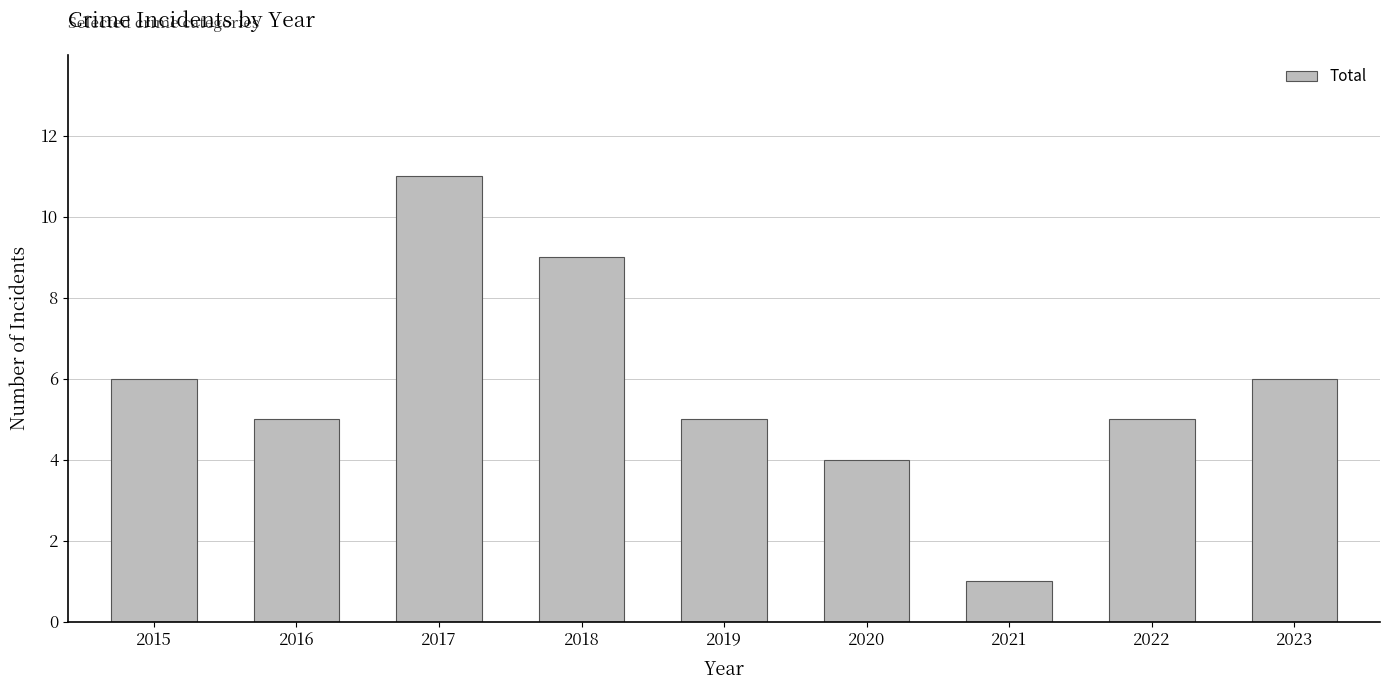

The chart shows a value of 6 at 2023. True or false?

True